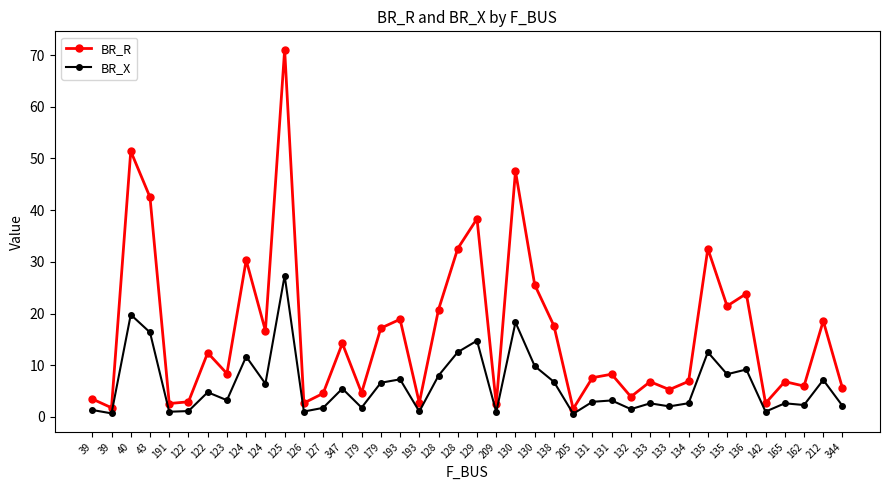

How many lines are shown in the chart?

2